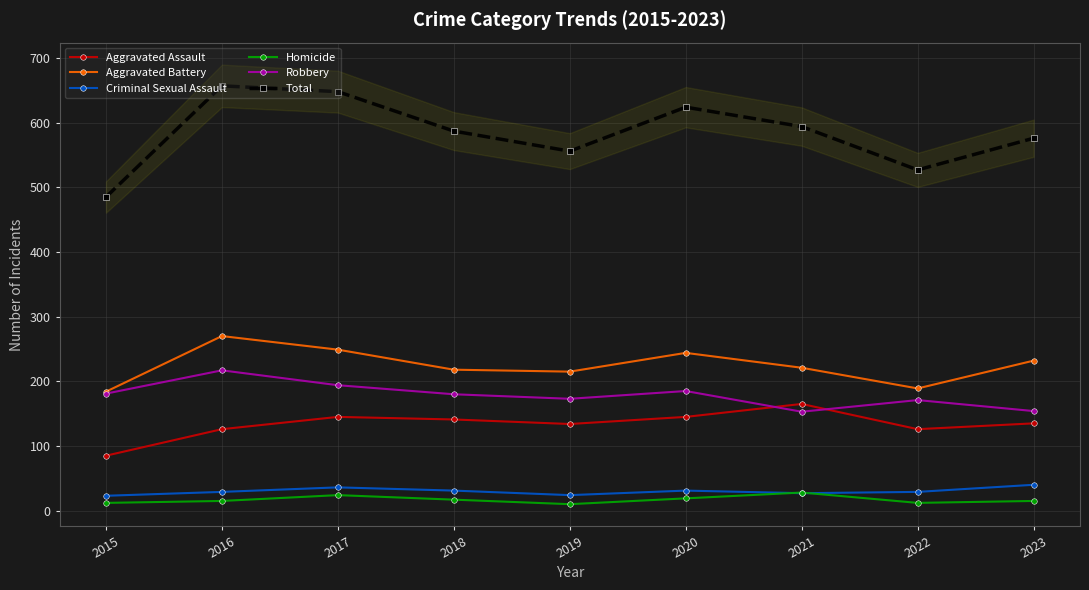

The Homicide series shows 12 at 2015. True or false?

True